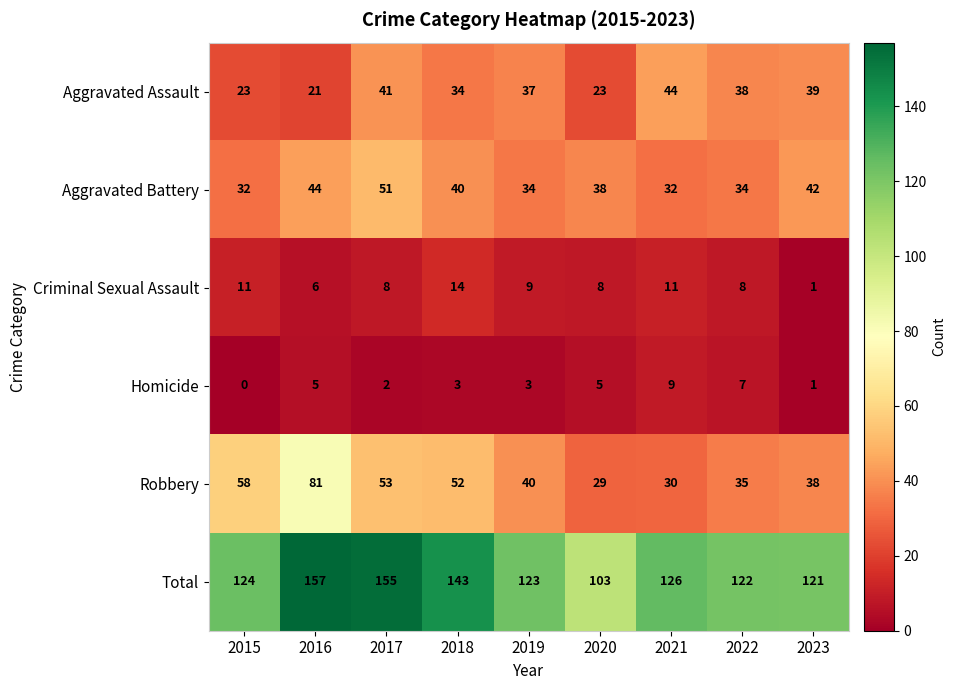

What is the difference between the maximum and second lowest values in the Total series?

36